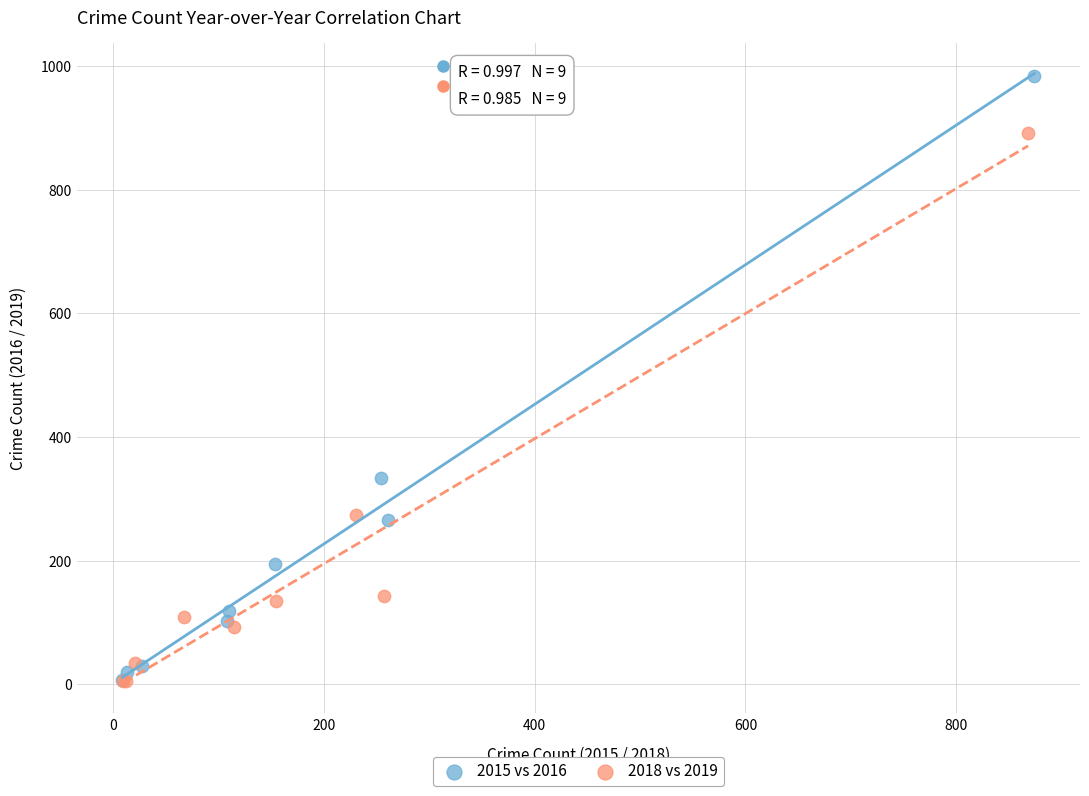

Which series has the widest spread of Y values?

2015 vs 2016